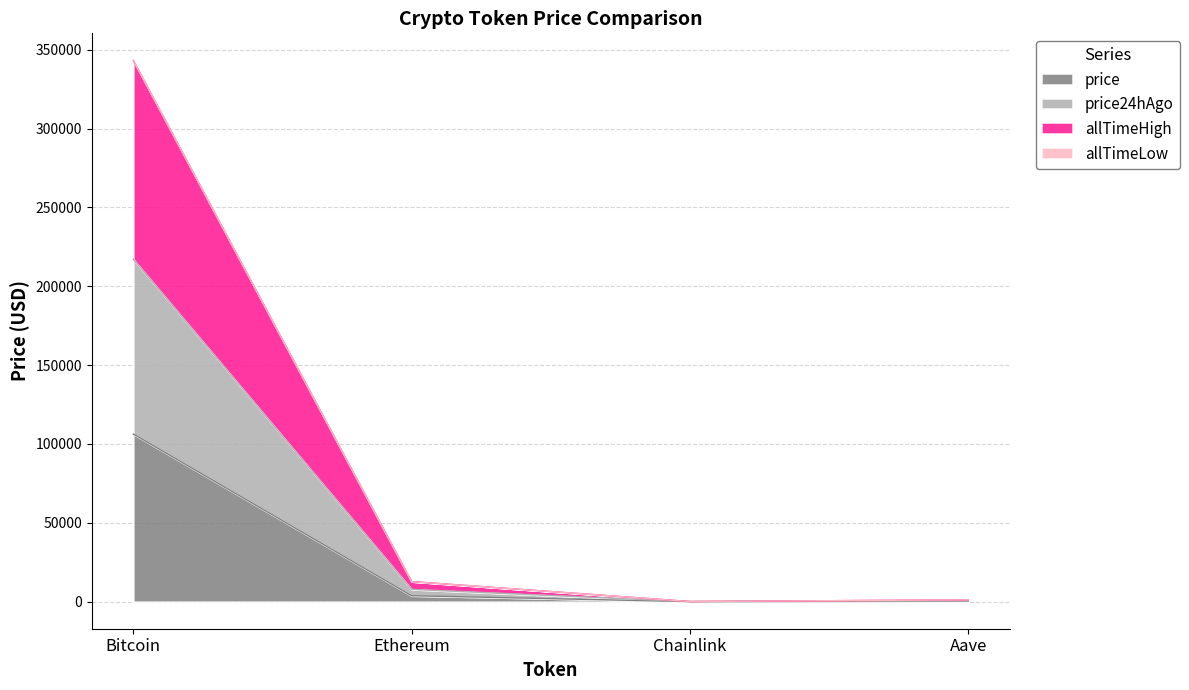

Does the chart contain any negative values?

No